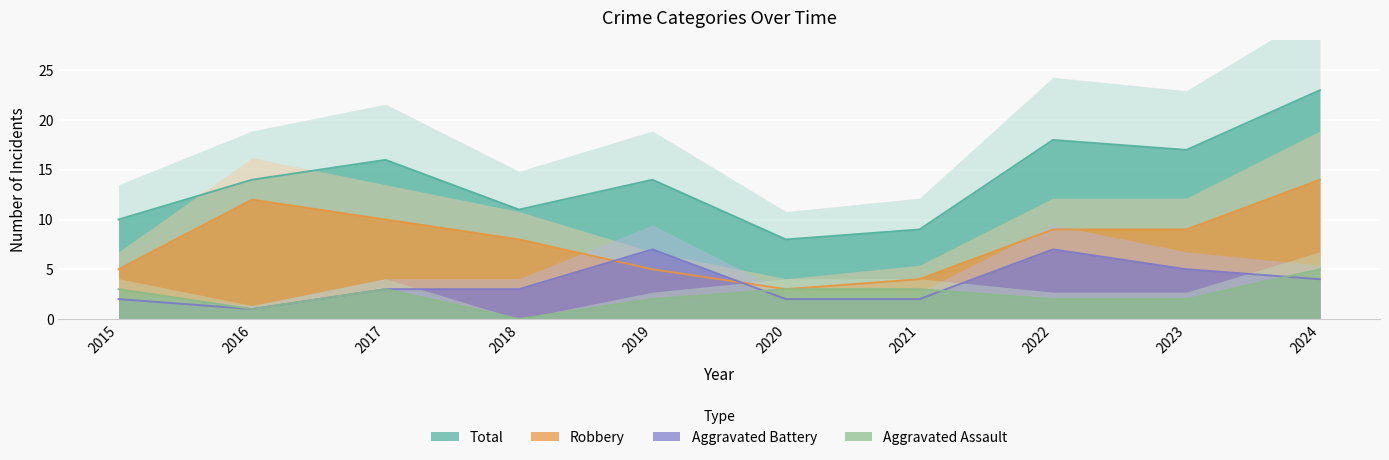

List the series in order of their peak value, lowest first.

Aggravated Assault, Aggravated Battery, Robbery, Total